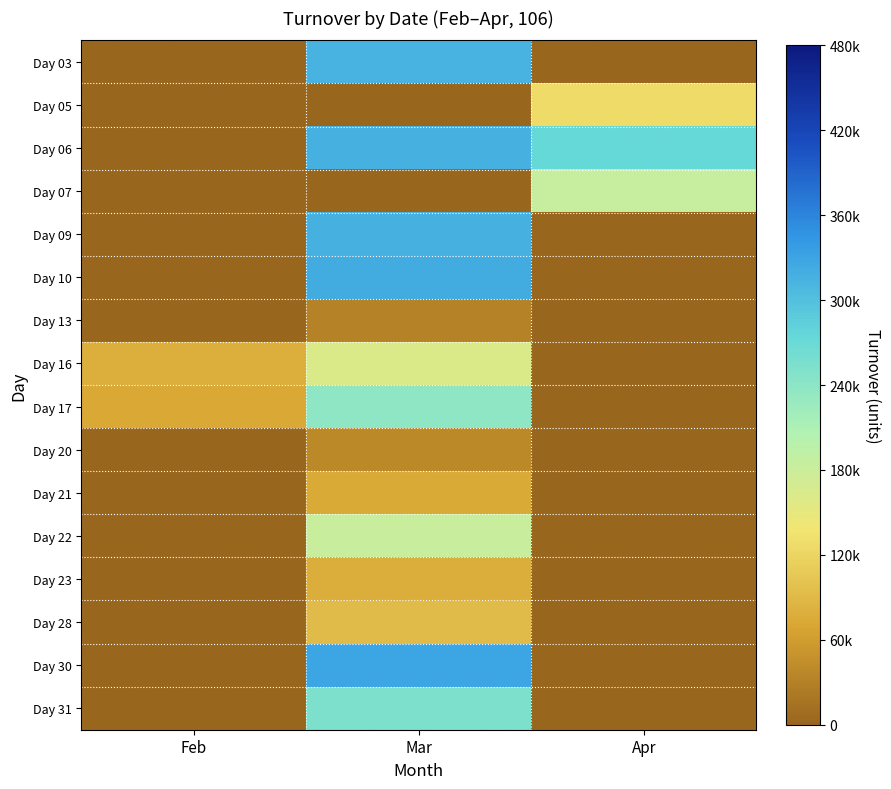

Which series changed the most between Feb and Apr?

Day 06